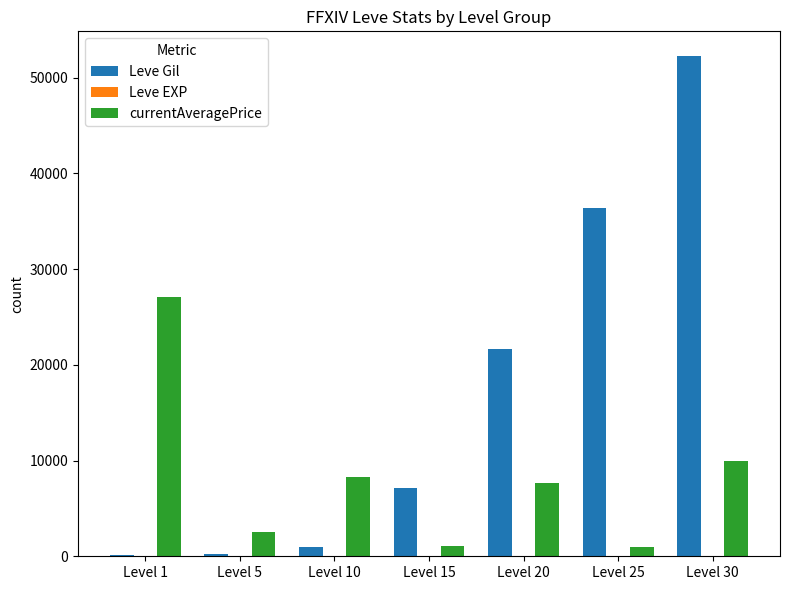

Which label corresponds to the largest value in the chart?

Level 30